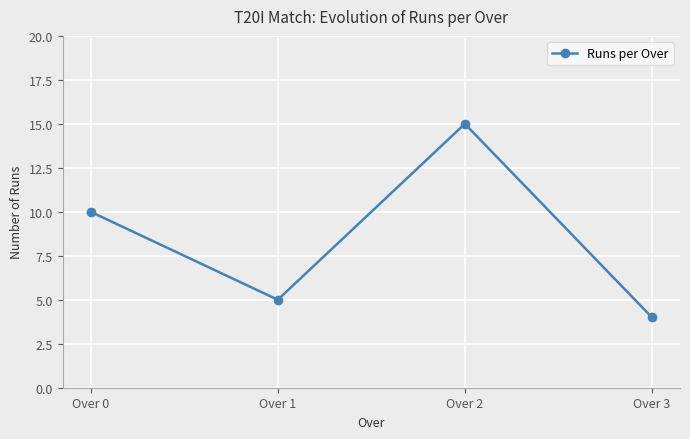

The chart shows a value of 10 at Over 0. True or false?

True